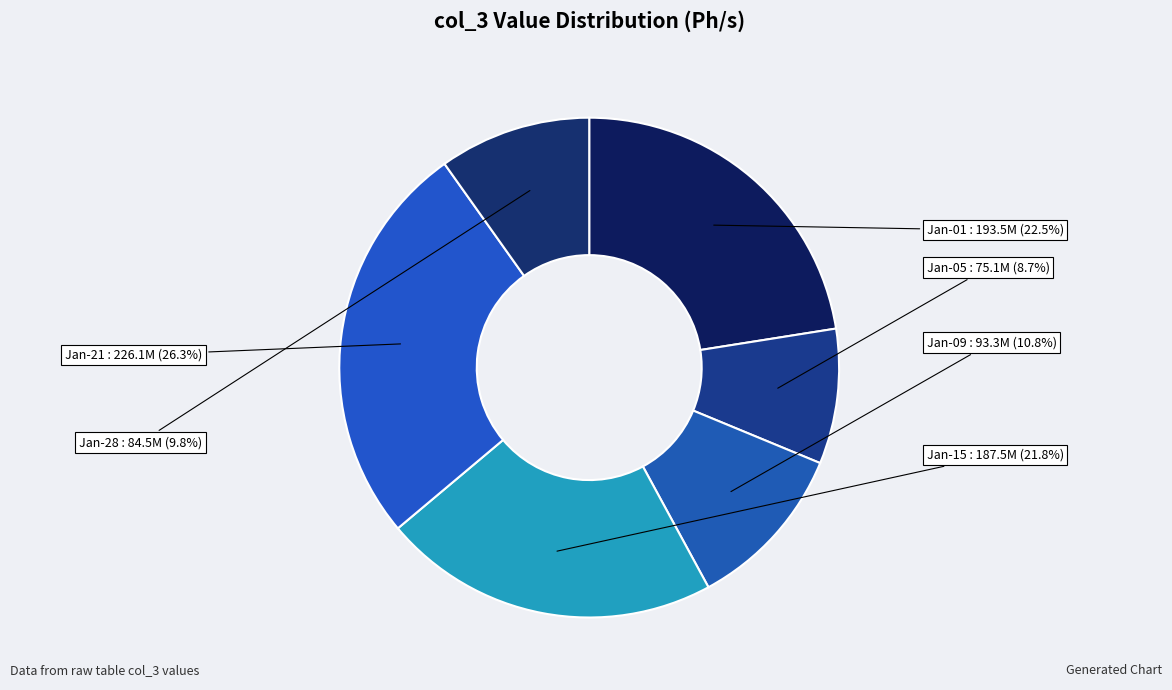

How many segments does this pie chart have?

6